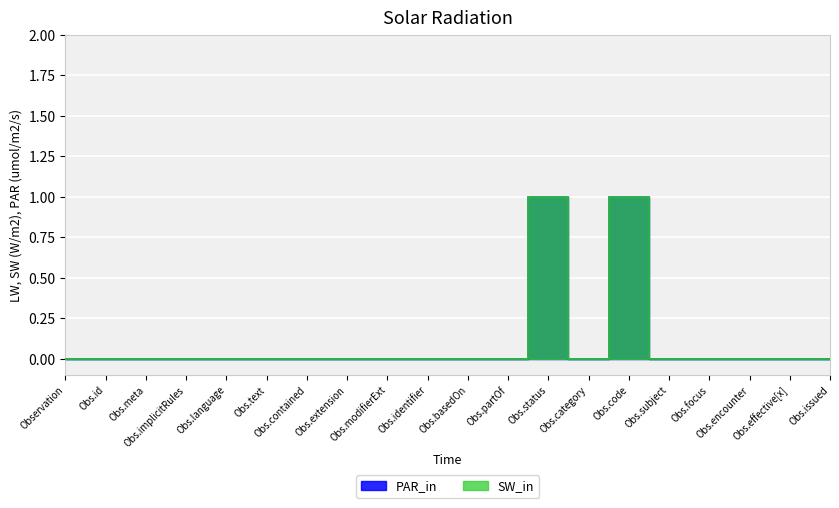

List the series in order of their peak value, lowest first.

SW_in, PAR_in